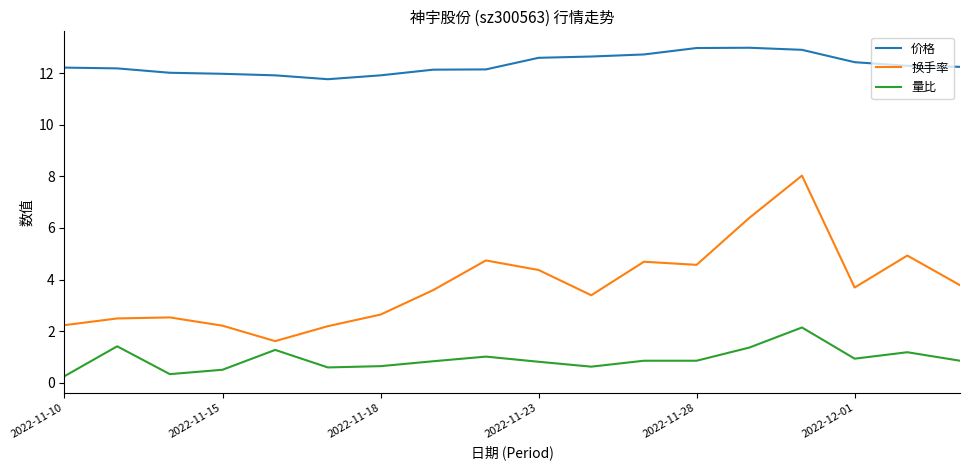

What is the minimum value for 价格?

11.8